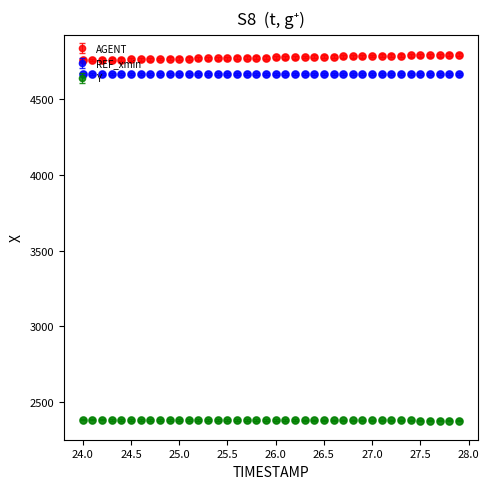

Which series has the largest total across all categories?

AGENT